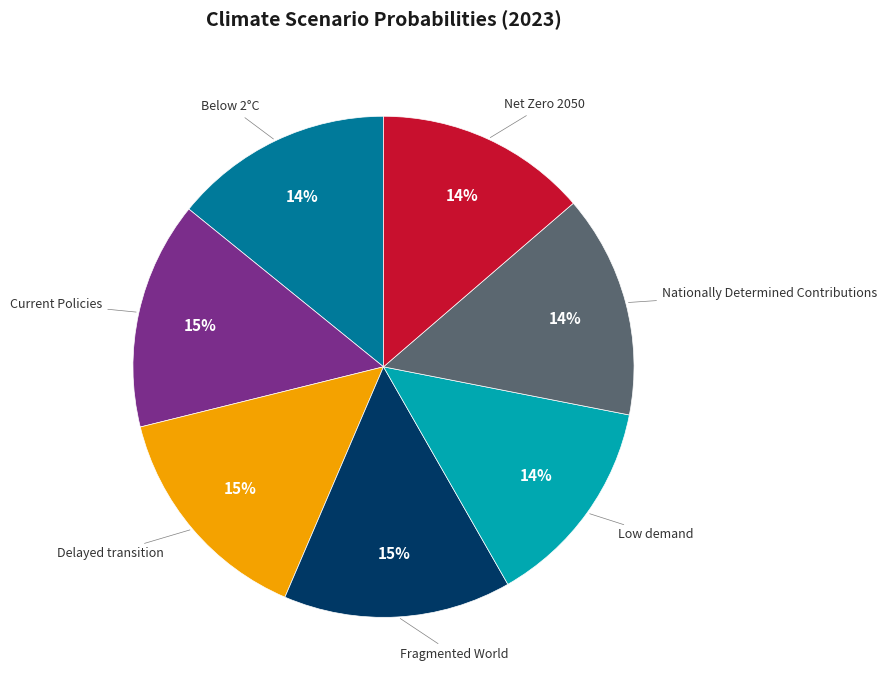

Is there a majority slice in this chart?

No